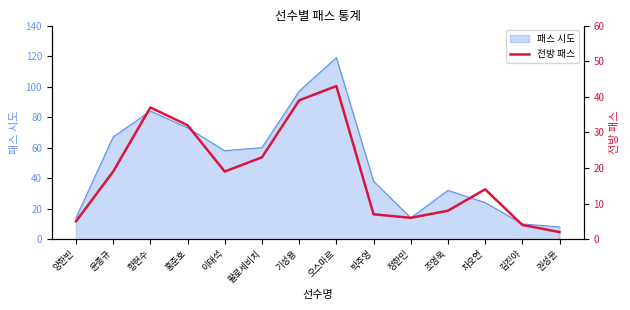

What is the change in value from 기성용 to 오스마르?

+4